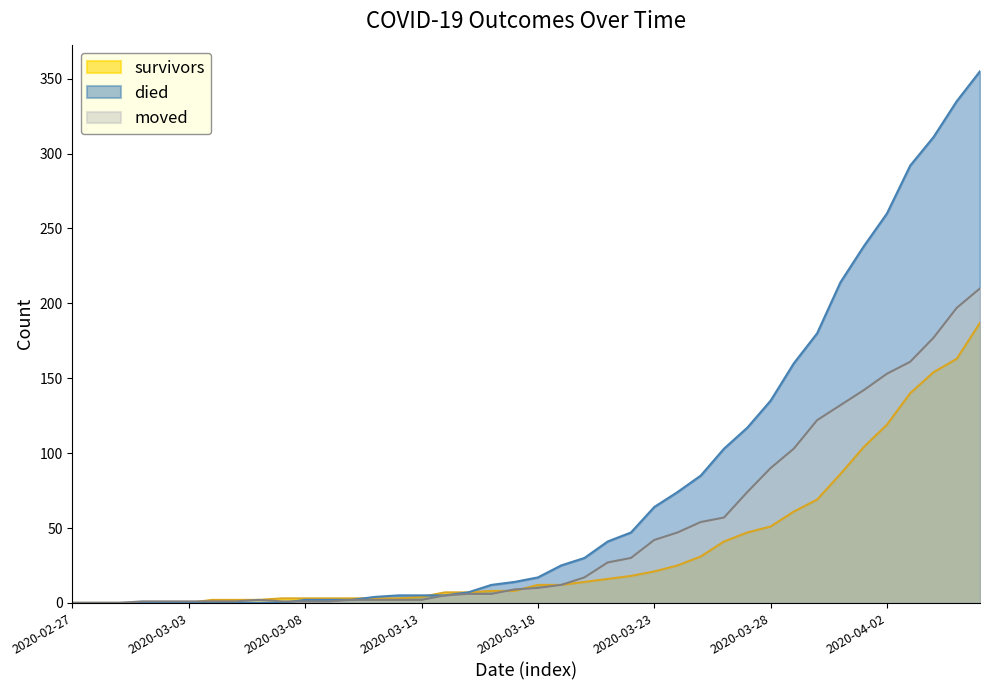

At which category is the sum across all series the highest?

2020-04-06